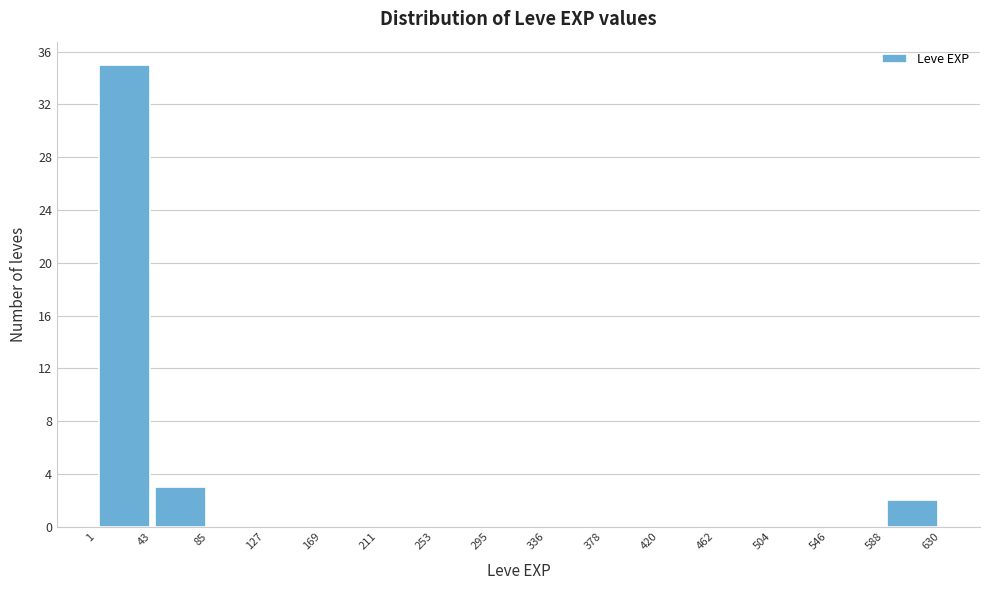

Reading left to right, transcribe this chart: for each bar, give the range it covers on the x-axis and its height. The values are not printed on the chart, so give them approximately, as read against the axis.

1 to 43: 35
43 to 85: 3
85 to 127: 0
127 to 169: 0
169 to 211: 0
211 to 253: 0
253 to 295: 0
295 to 336: 0
336 to 378: 0
378 to 420: 0
420 to 462: 0
462 to 504: 0
504 to 546: 0
546 to 588: 0
588 to 630: 2